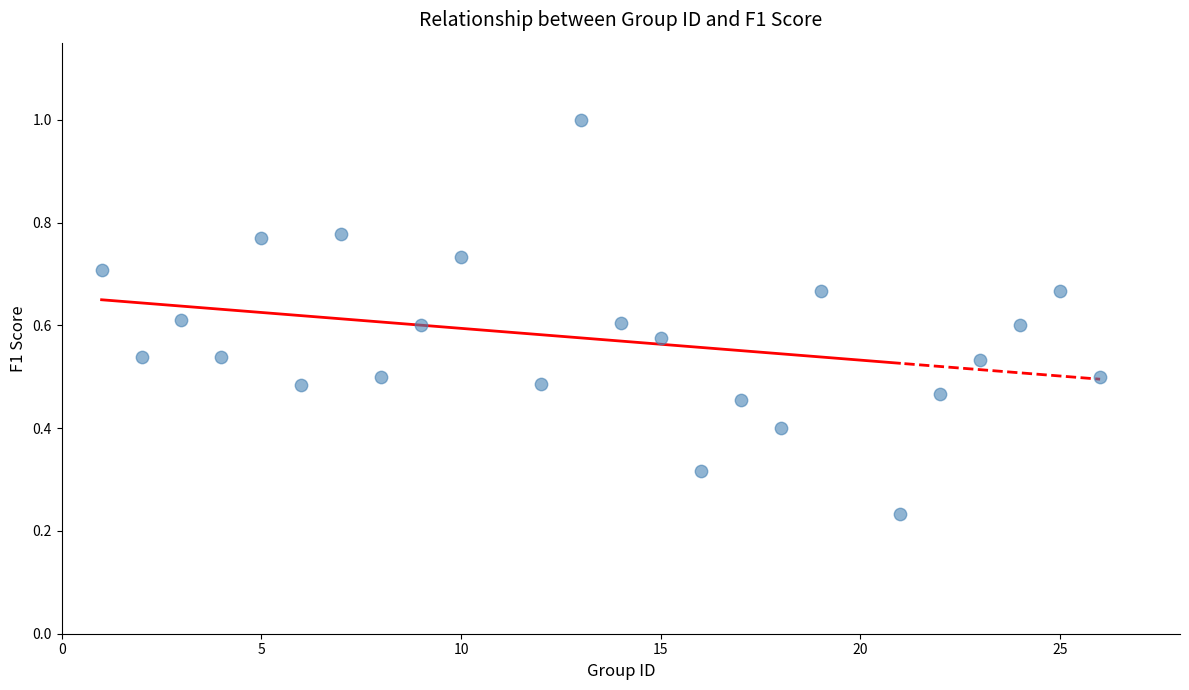

What is the range of X values (max minus min)?

25.0